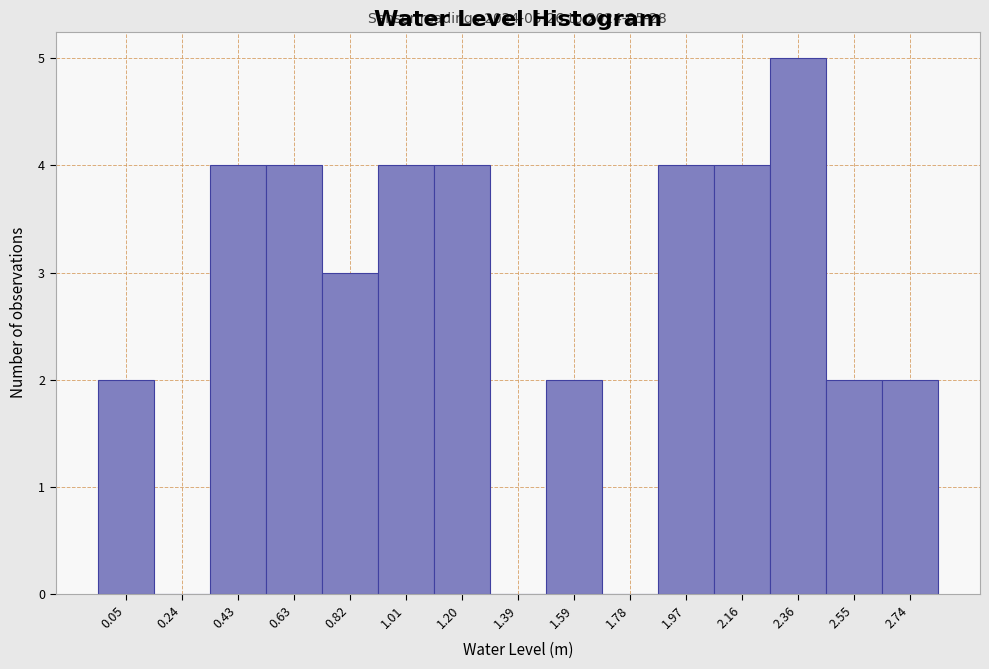

Which range on the x-axis has the tallest bar?

2.26 to 2.46